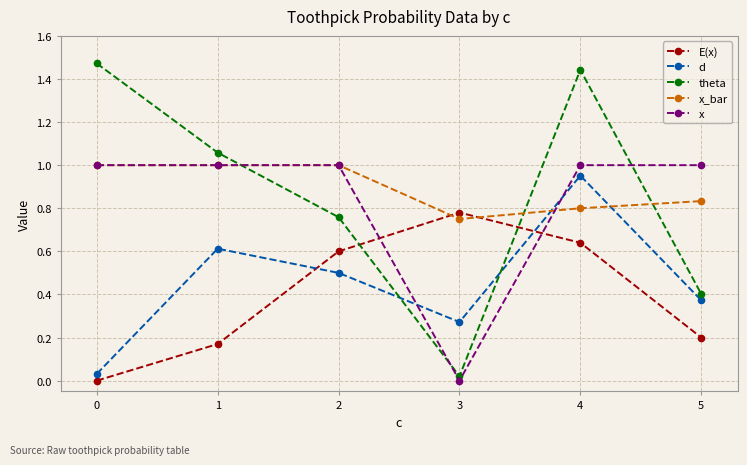

Is it true that x_bar equals 0.5 at 1?

False